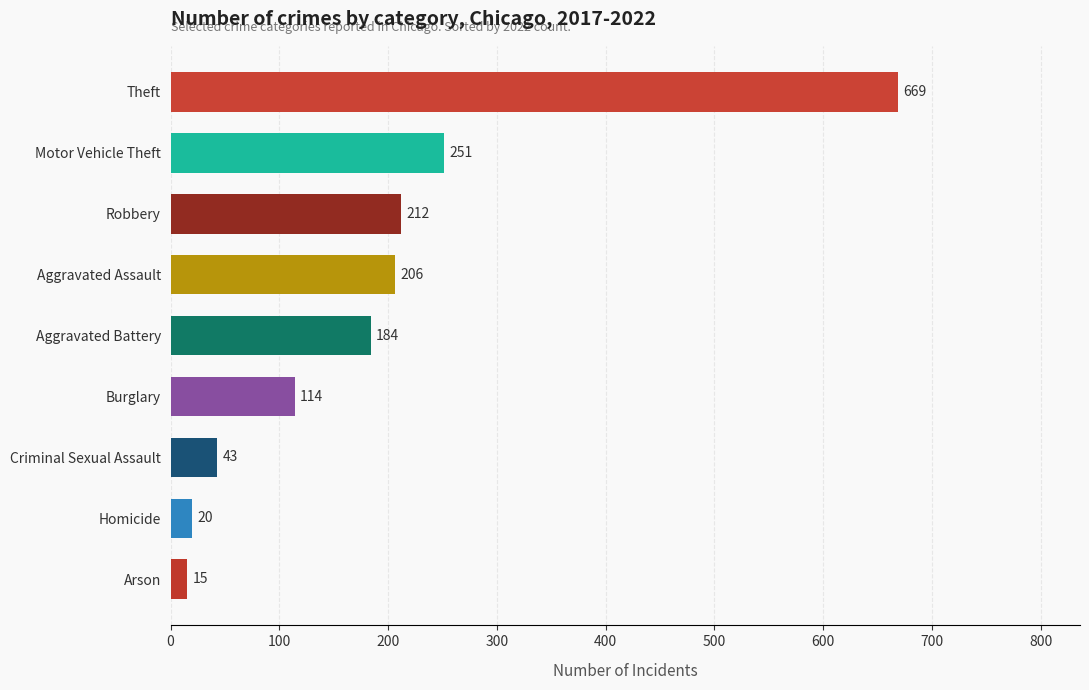

At which category does the chart reach its peak across all series?

Theft